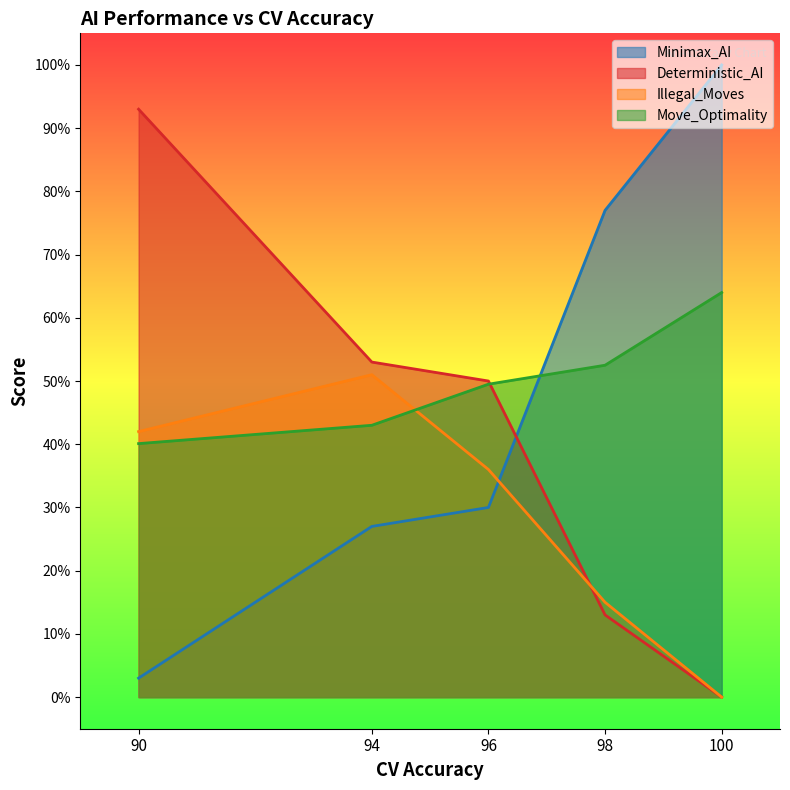

What is the maximum value shown in the chart?

100.0